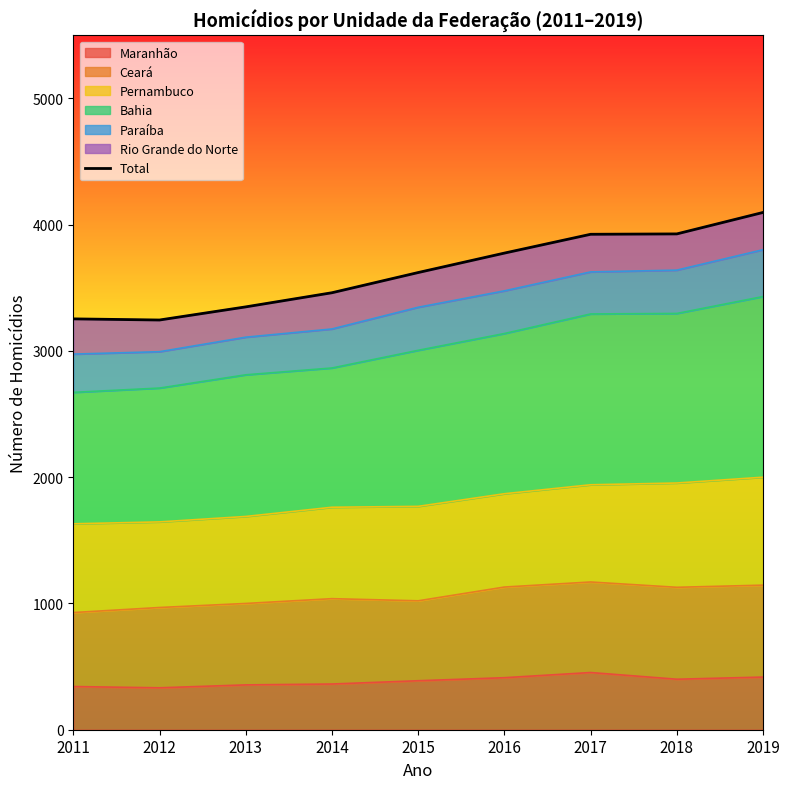

Where is the data nearest to the value 3671?

2015